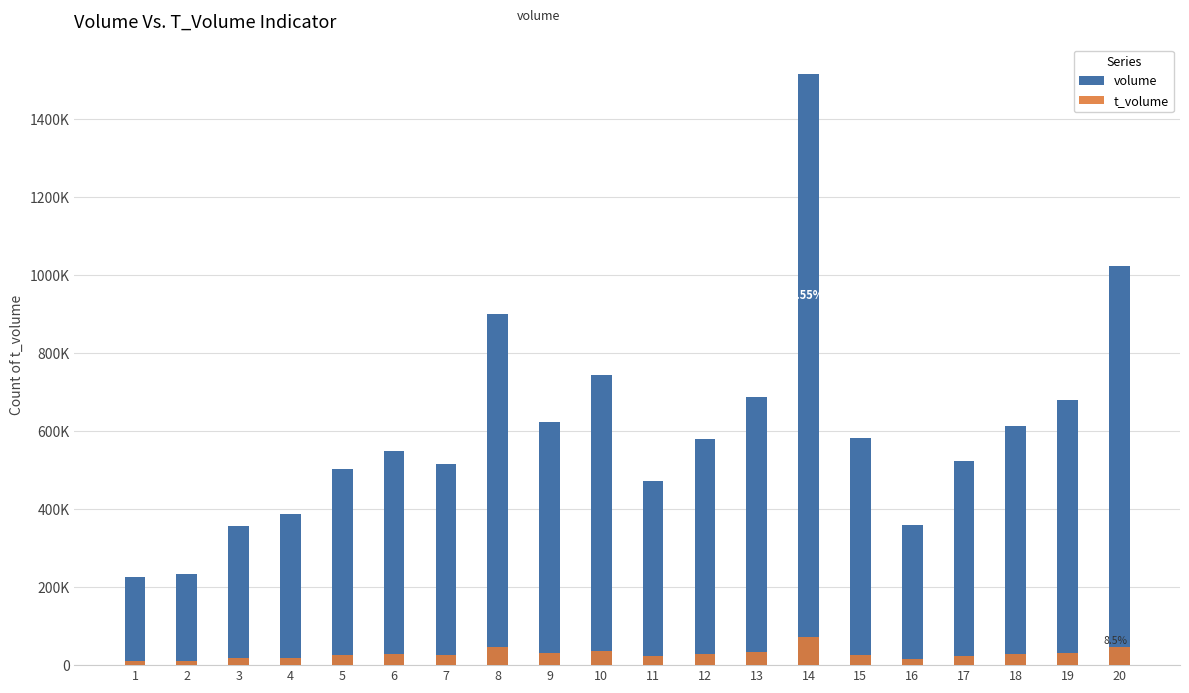

Reading left to right, extract all data points from this chart.

volume: 225268	232902	358239	387739	502374	548362	514847	901140	624236	745592	472634	579752	686966	1516302	581884	358601	524246	614747	679177	1022791
t_volume: 11008	11426	17576	19017	25228	27732	26021	45557	31001	36926	22868	28327	33158	72981	26414	15999	23550	27441	30165	46982